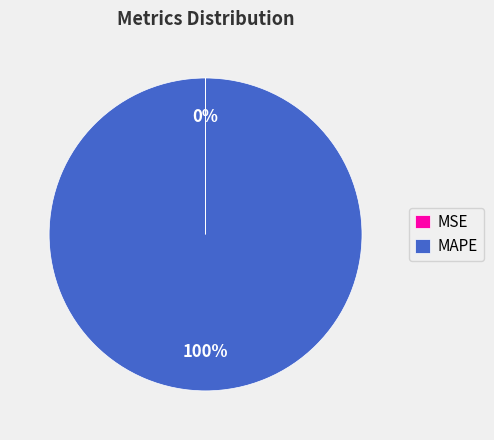

To the nearest percent, what is the average slice percentage?

50%